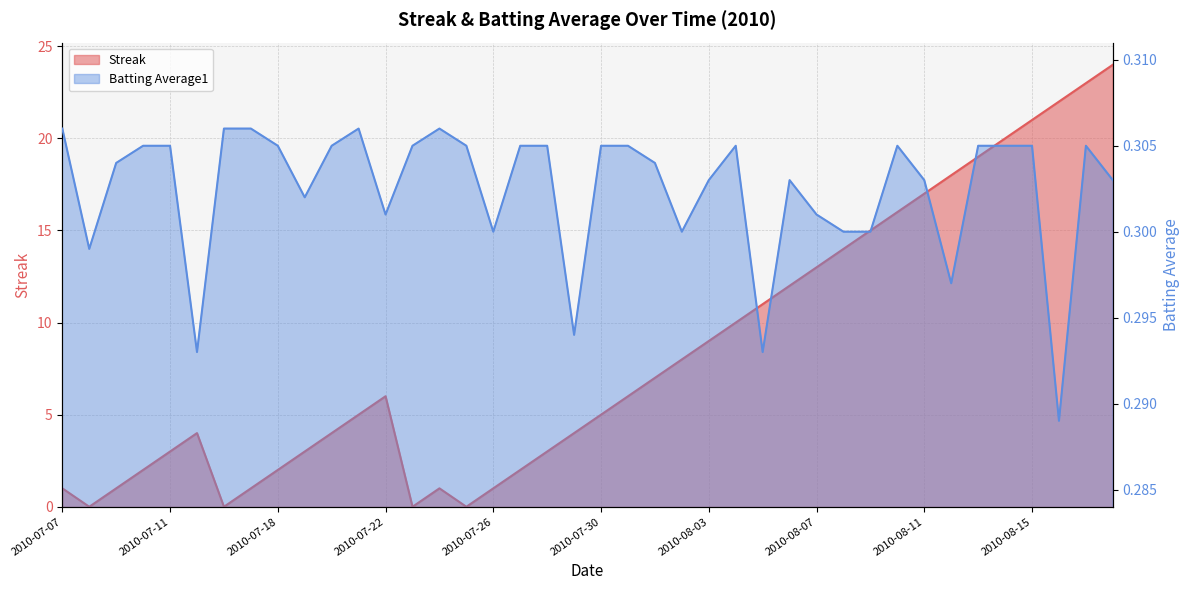

Which has a higher value, 2010-07-29 or 2010-08-17?

2010-08-17